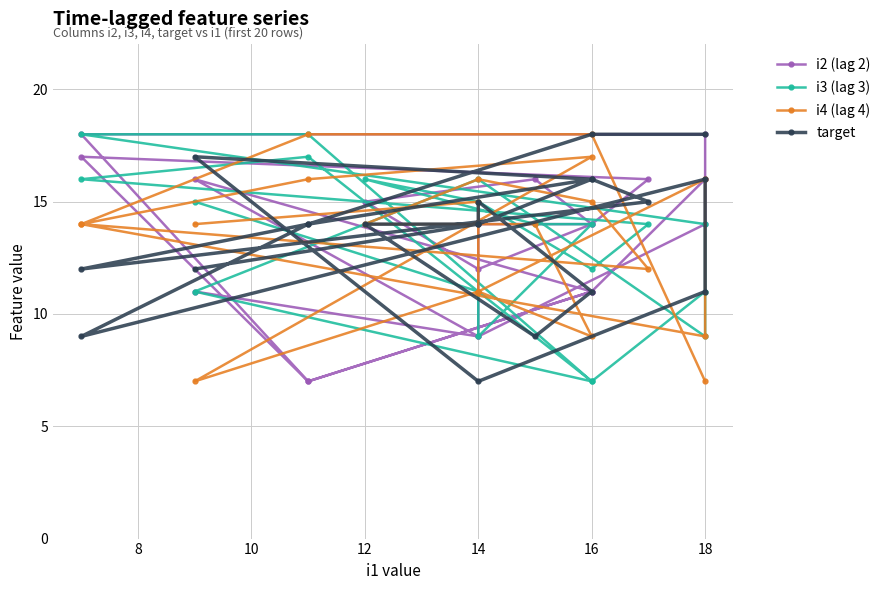

At how many categories does at least one series exceed 8?

20